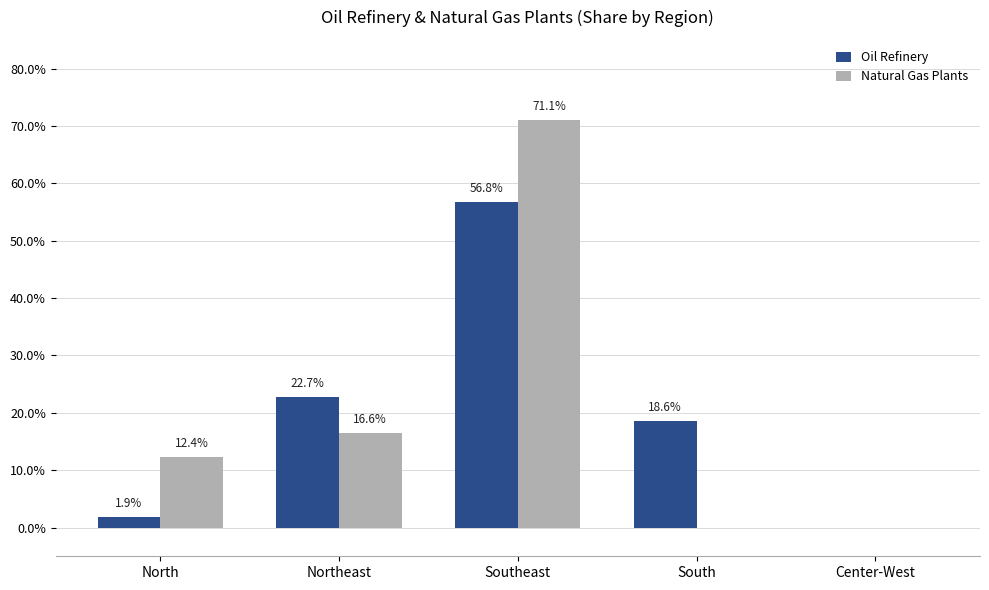

Does the chart contain stacked bars?

No